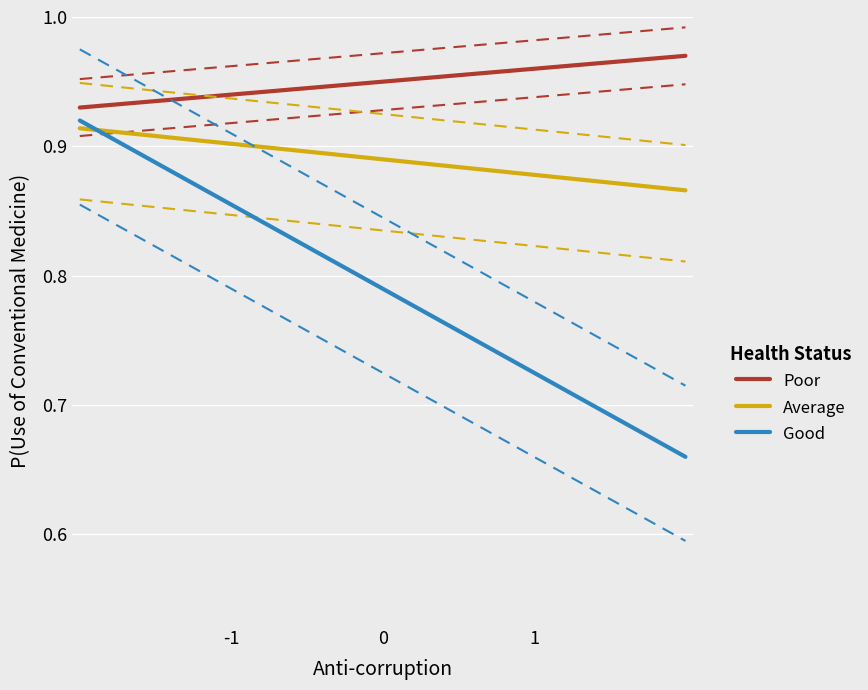

What is the difference between the maximum and minimum values in the Good series?

0.3